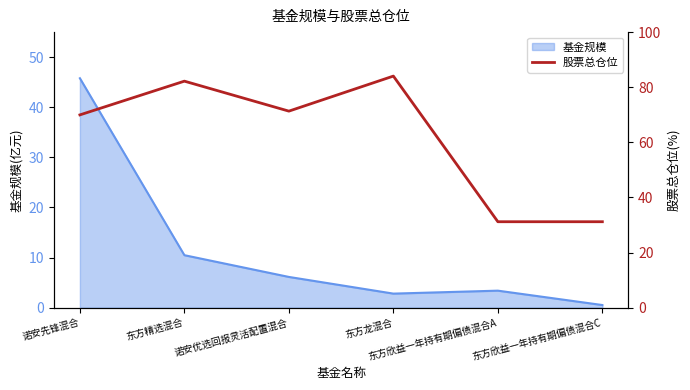

How many data points are less than 71?

3